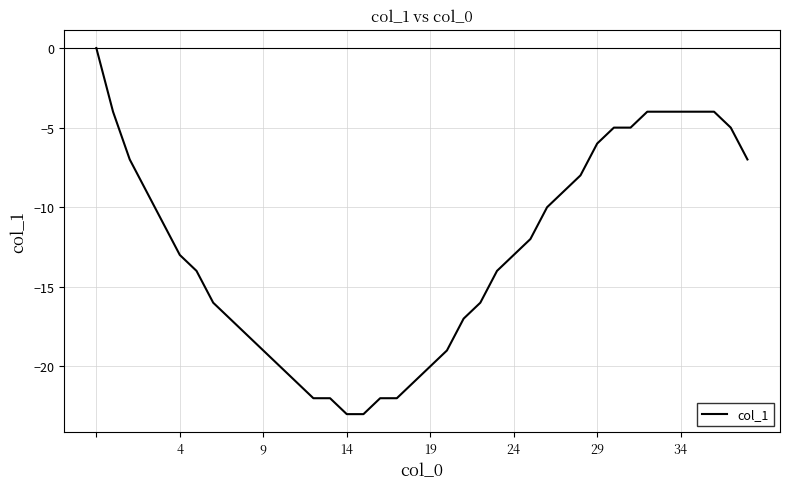

What is the minimum value shown in the chart?

-23